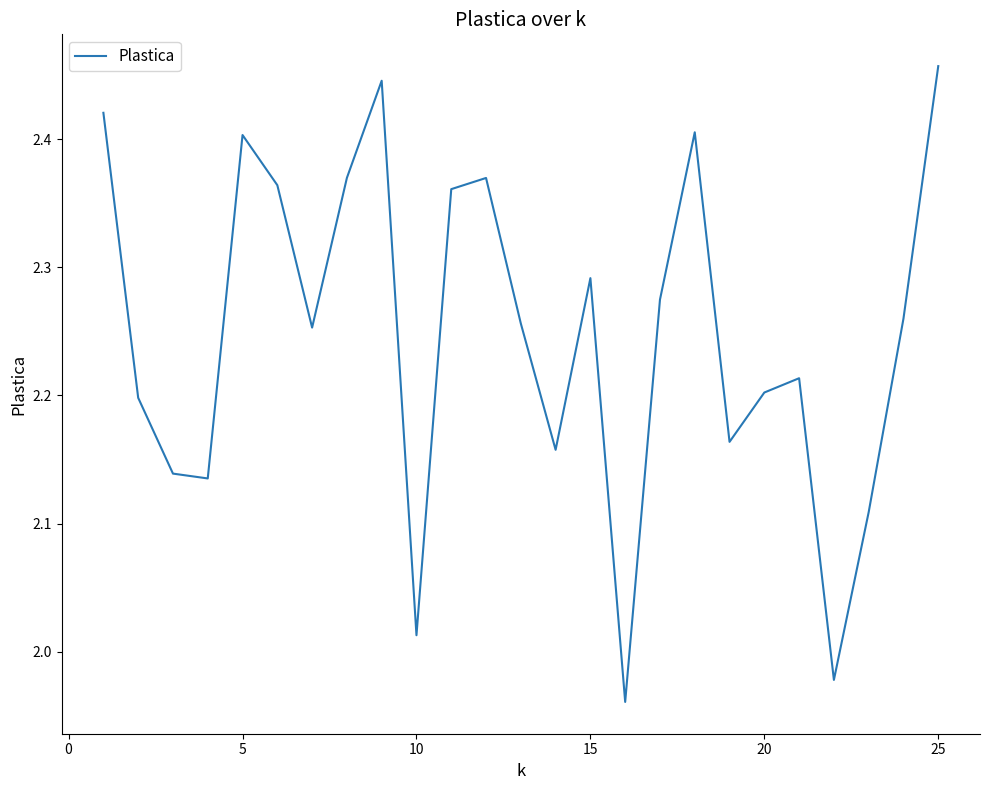

What is the difference between the maximum and minimum values?

0.5